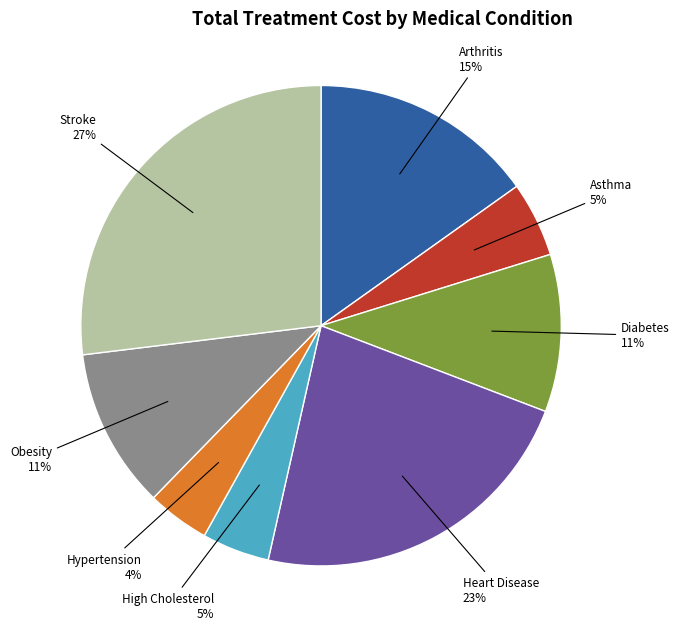

The High Cholesterol slice represents 19% of the pie. True or false?

False